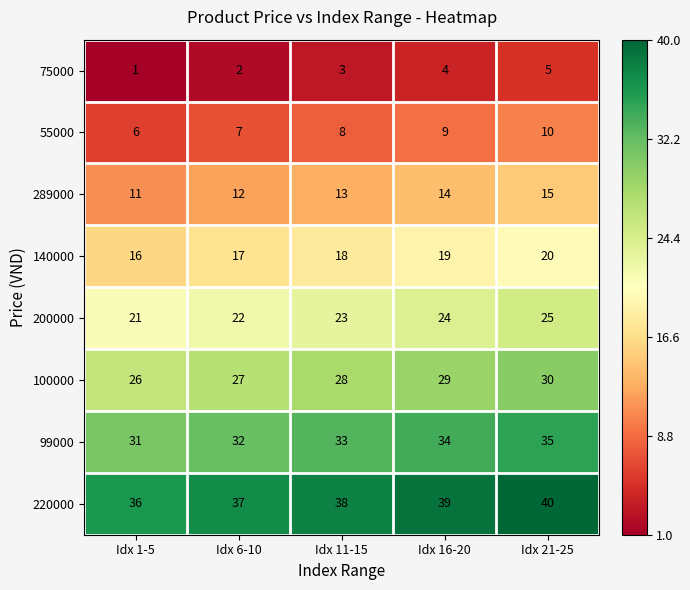

List the series in order of their peak value, highest first.

220000, 99000, 100000, 200000, 140000, 289000, 55000, 75000